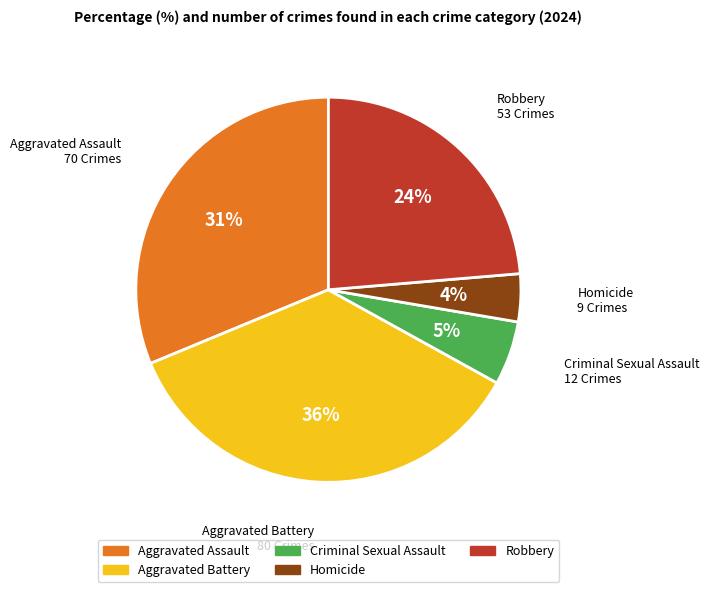

To the nearest percent, what is the average slice percentage?

20%